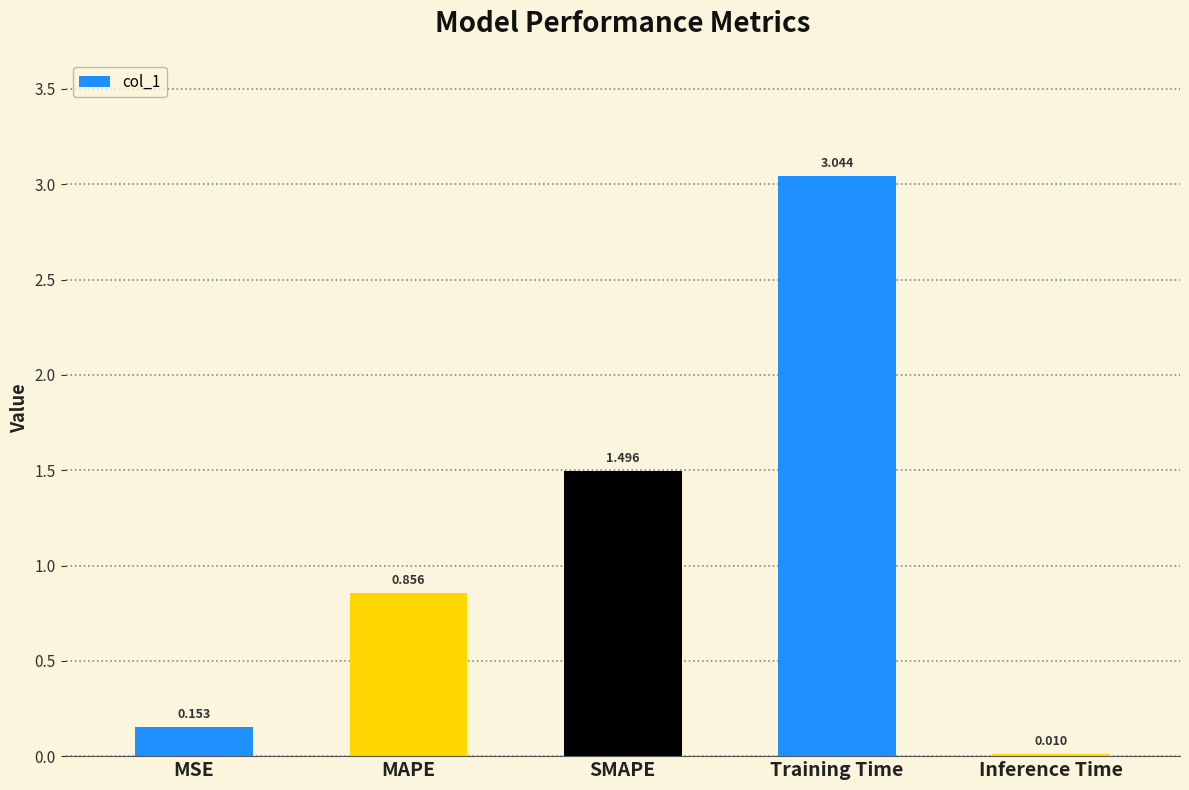

Where is the data nearest to the value 1?

MAPE